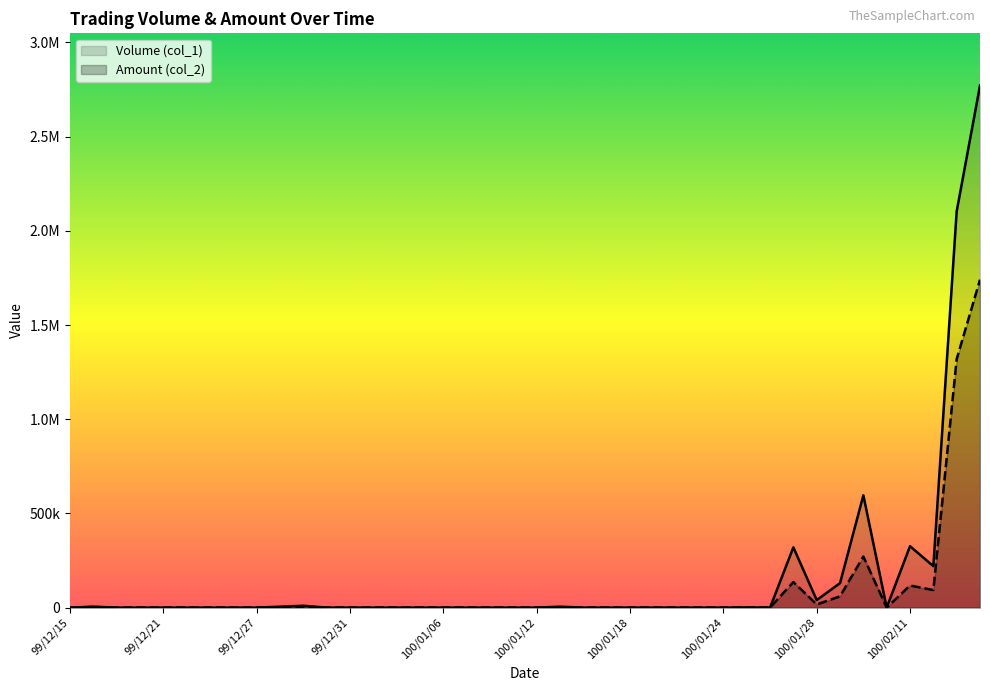

The value of Volume (col_1) at 34 is 596000. True or false?

True